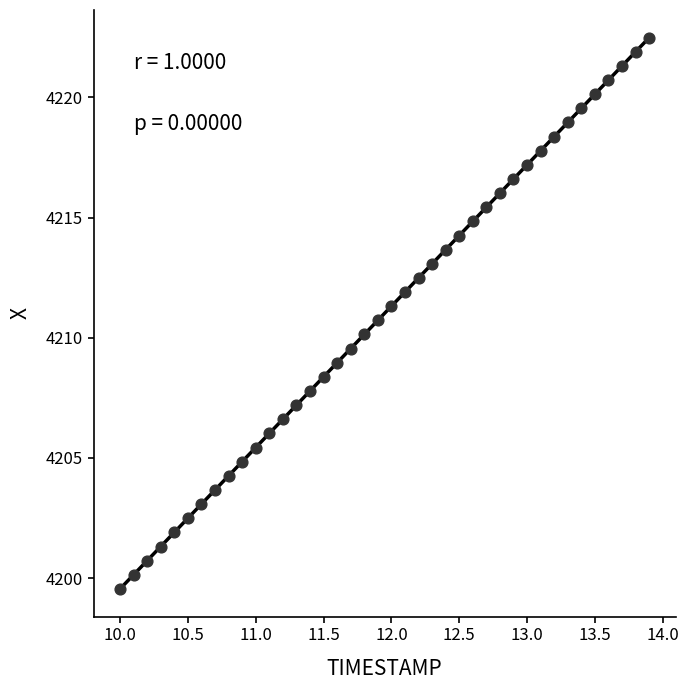

What is the range of X values (max minus min)?

3.9